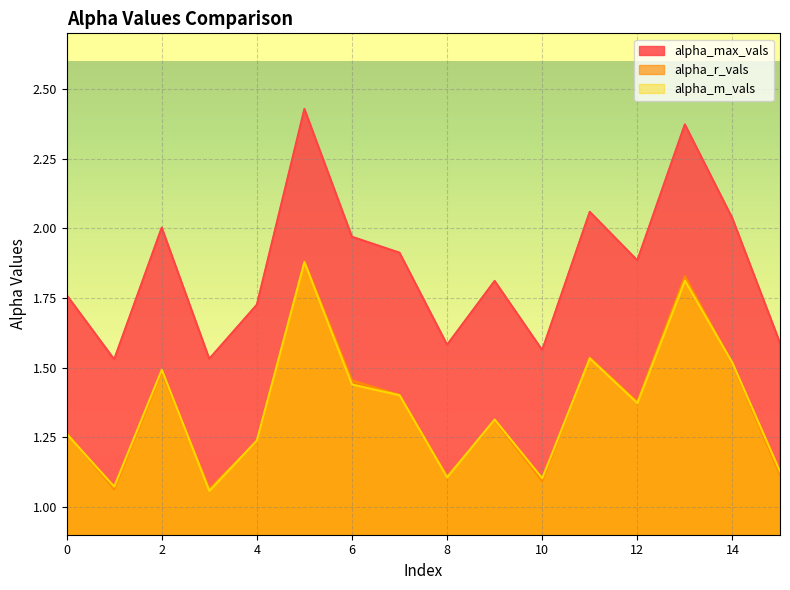

Where is the first local minimum for alpha_r_vals?

1